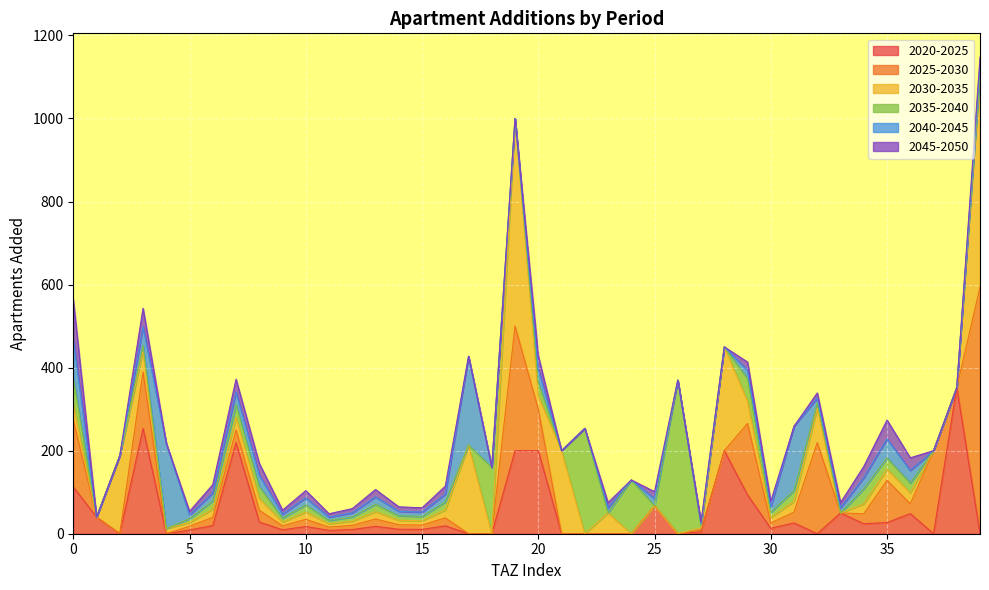

True or false: add_aprt_2040_2045 and add_aprt_2025_2030 intersect in this chart.

True